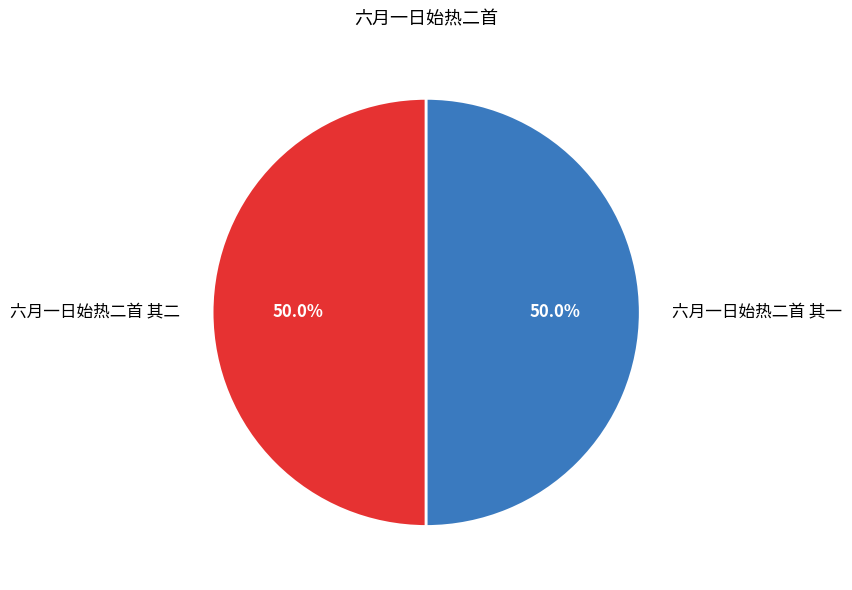

What percentage is NOT represented by 六月一日始热二首 其二?

50.0%